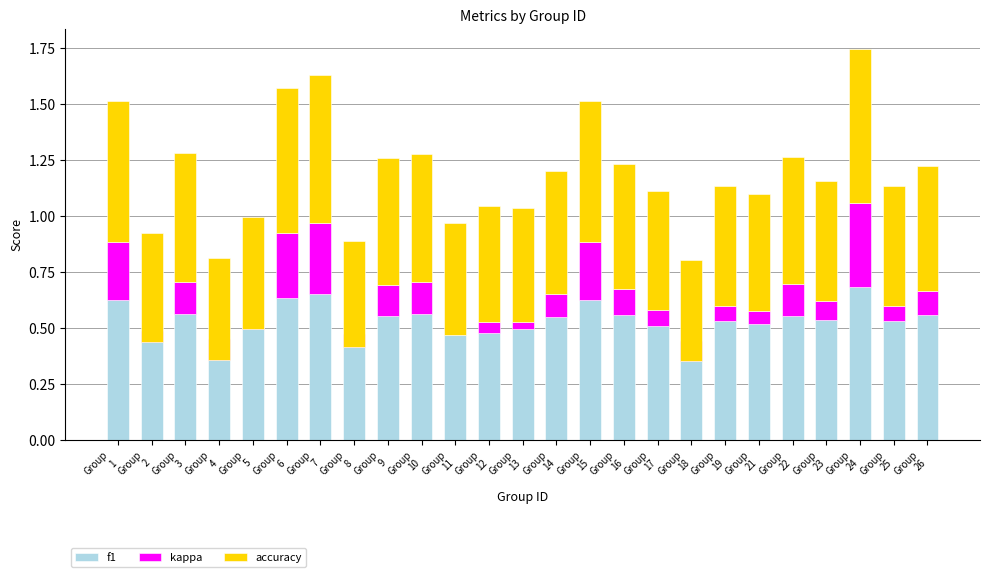

At which label does f1 reach its peak?

Group
24